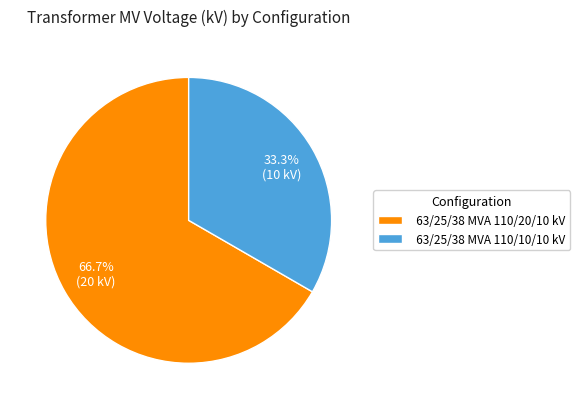

To the nearest percent, what portion does 63/25/38 MVA 110/10/10 kV represent?

33%